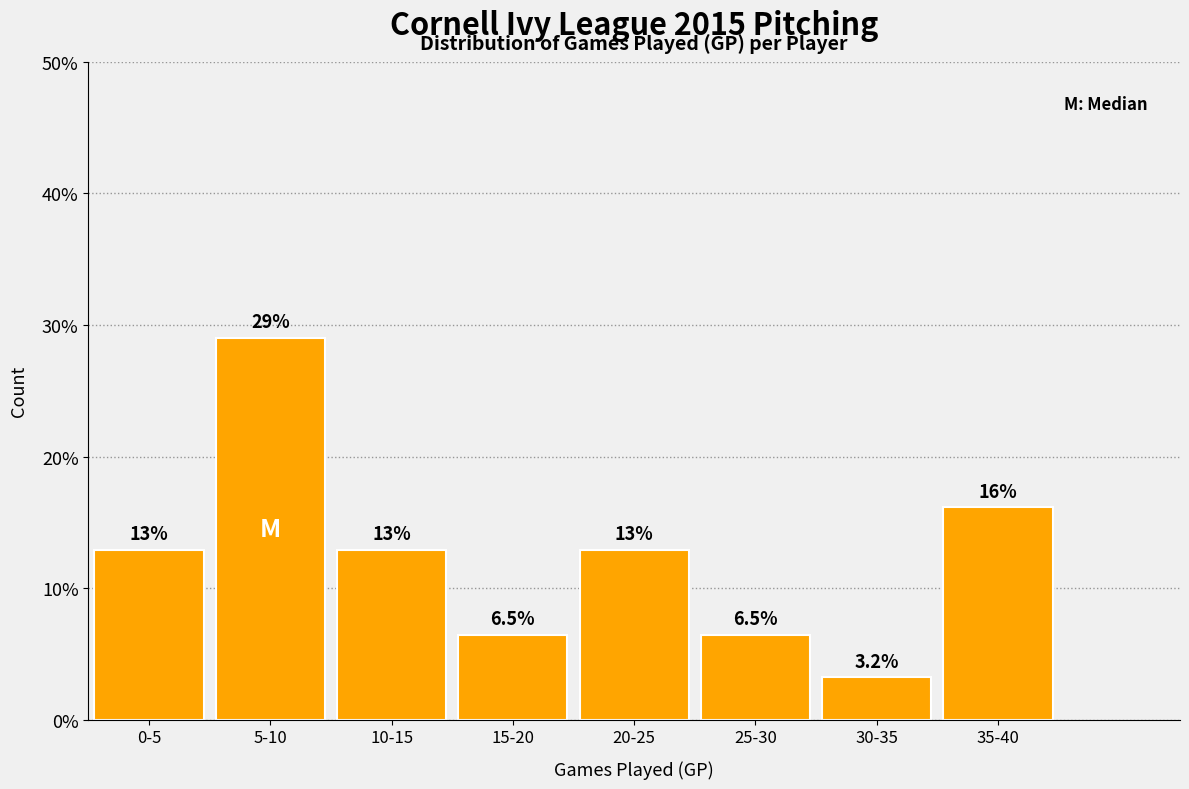

Reading left to right, transcribe all the data shown in this chart.

0-5=12.9	5-10=29.0	10-15=12.9	15-20=6.5	20-25=12.9	25-30=6.5	30-35=3.2	35-40=16.1